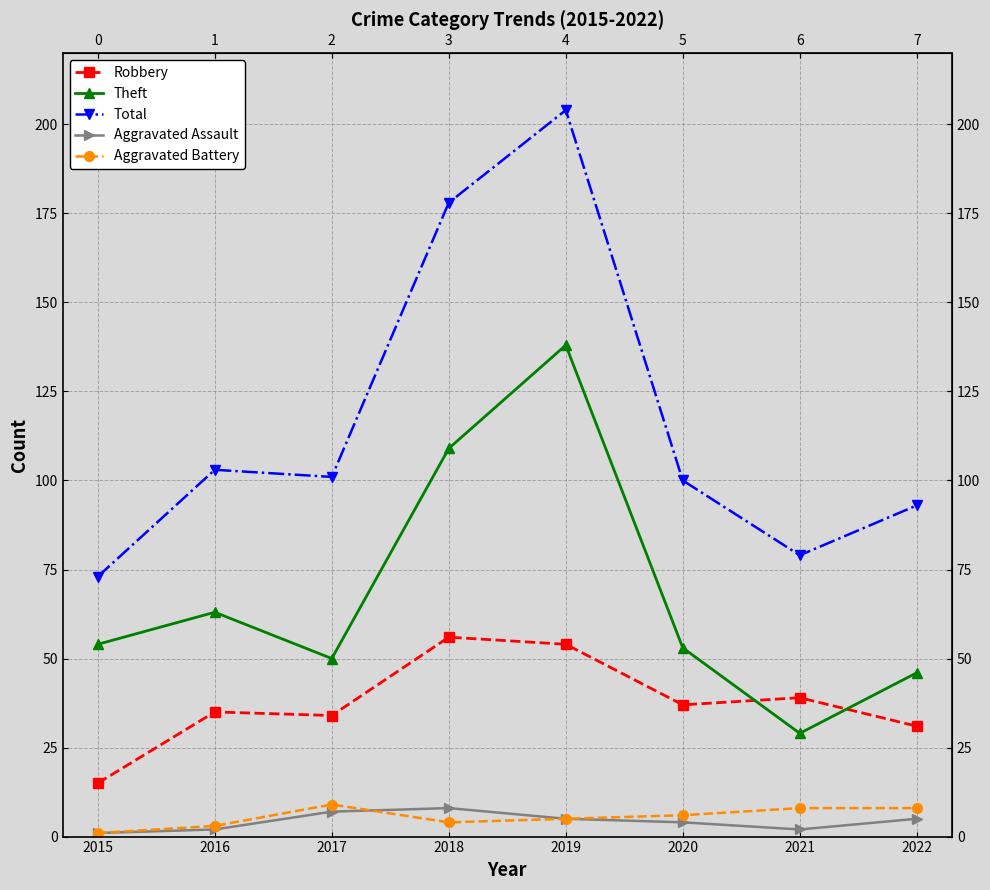

Where is Total nearest to the value 138?

2016